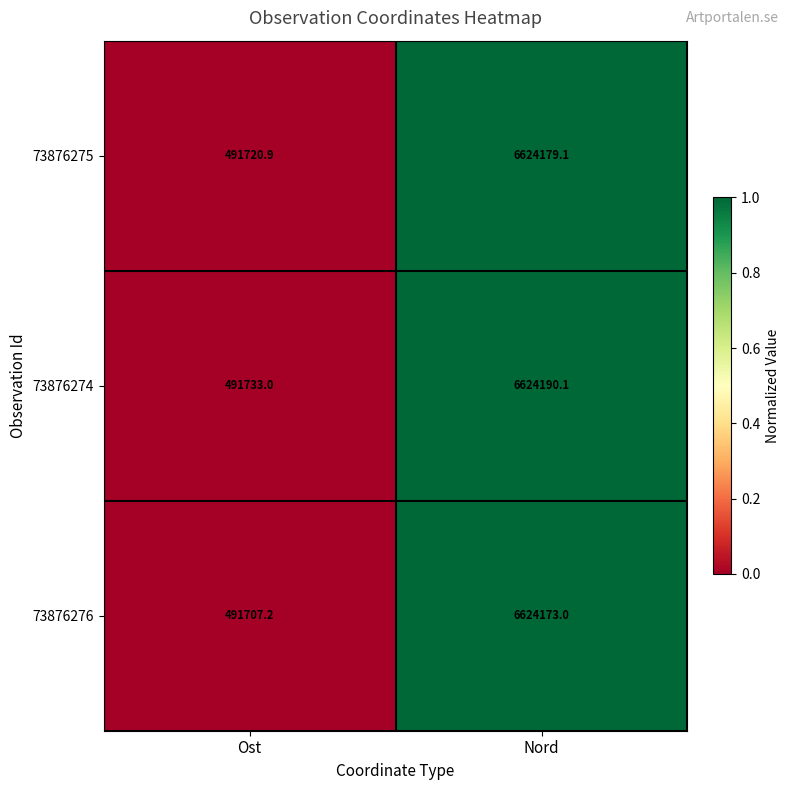

Reading left to right, list all the values displayed in this chart.

73876275: Ost=491720.9	Nord=6624179.1
73876274: Ost=491733.0	Nord=6624190.1
73876276: Ost=491707.2	Nord=6624173.0